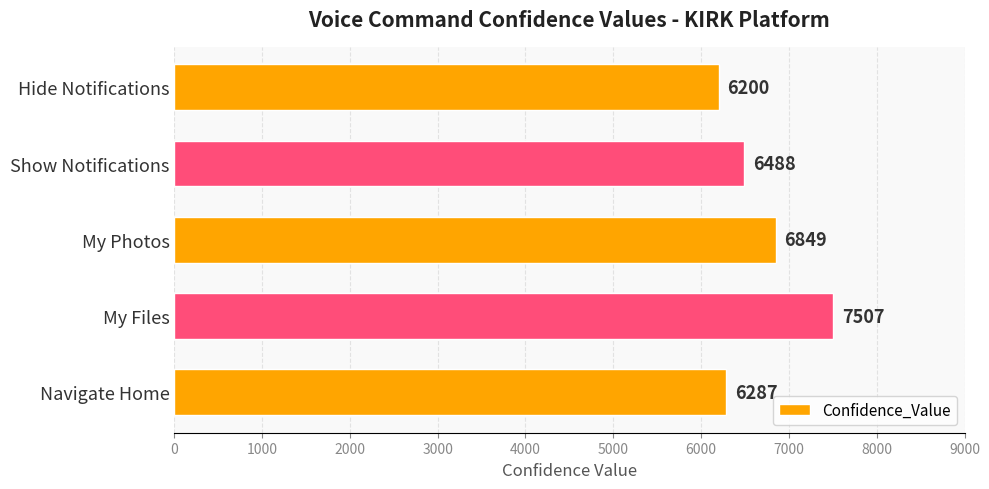

How many data points are less than 6488?

2